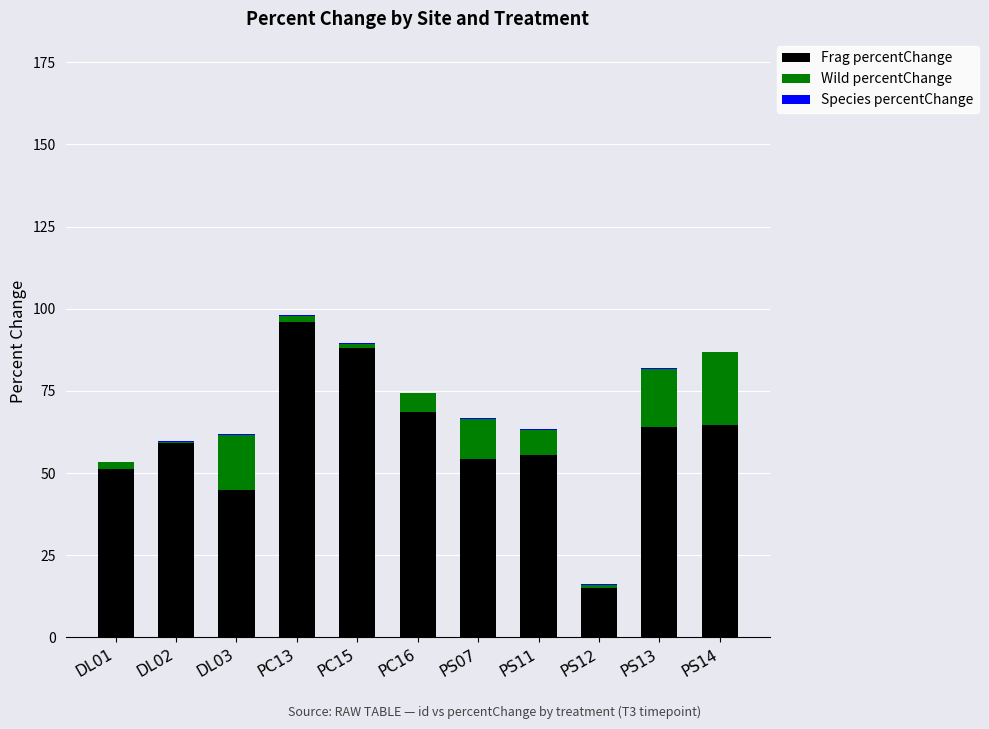

The Frag percentChange series shows 37.9 at PC16. True or false?

False